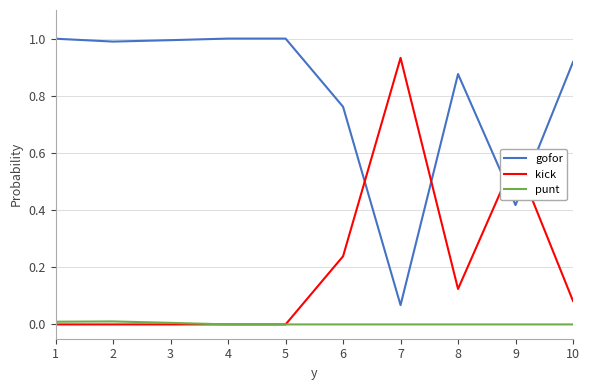

True or false: punt and gofor intersect in this chart.

False